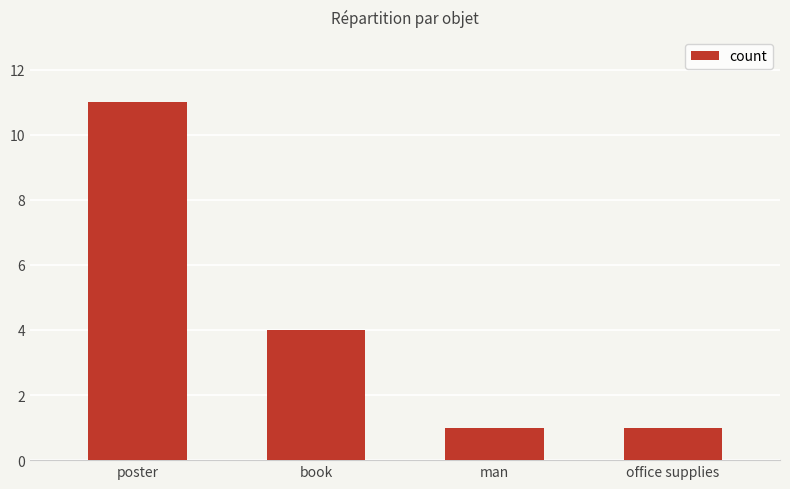

Does the chart contain any negative values?

No